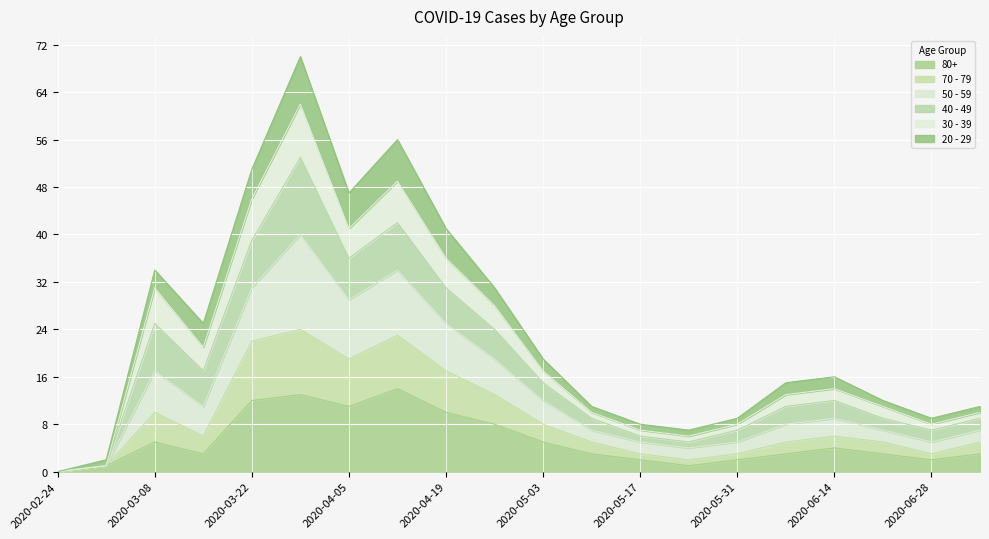

What position from the left is 2020-05-10?

12